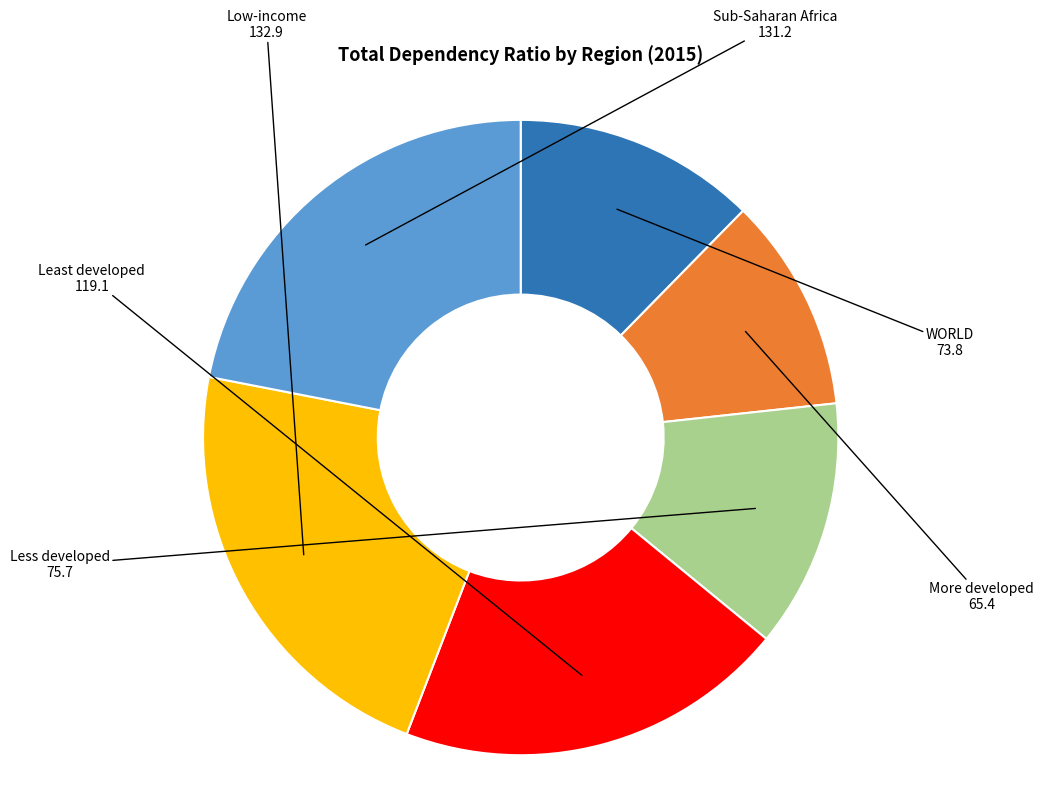

Is there a majority slice in this chart?

No